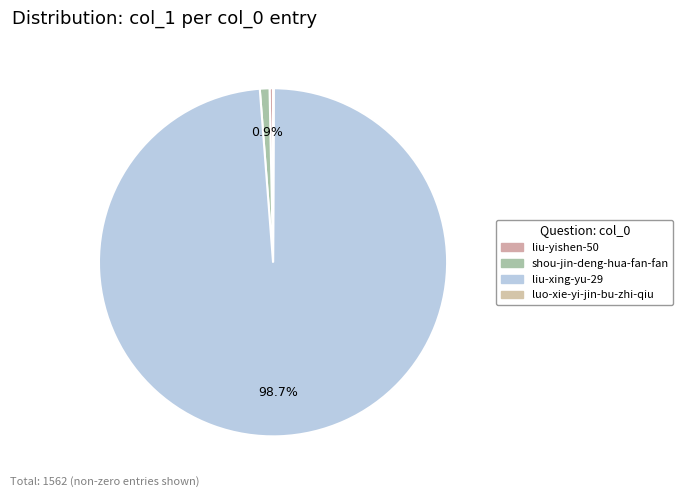

Do luo-xie-yi-jin-bu-zhi-qiu and liu-xing-yu-29 together represent more than half of the pie?

Yes